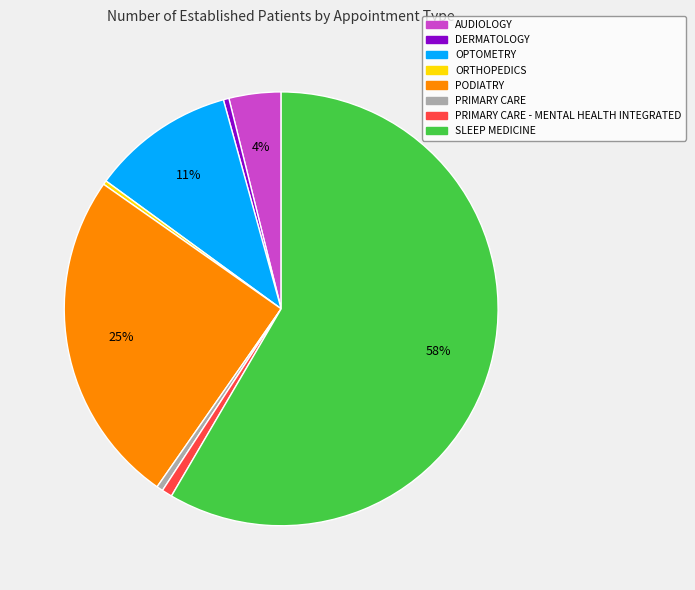

Count the number of slices in the pie.

8